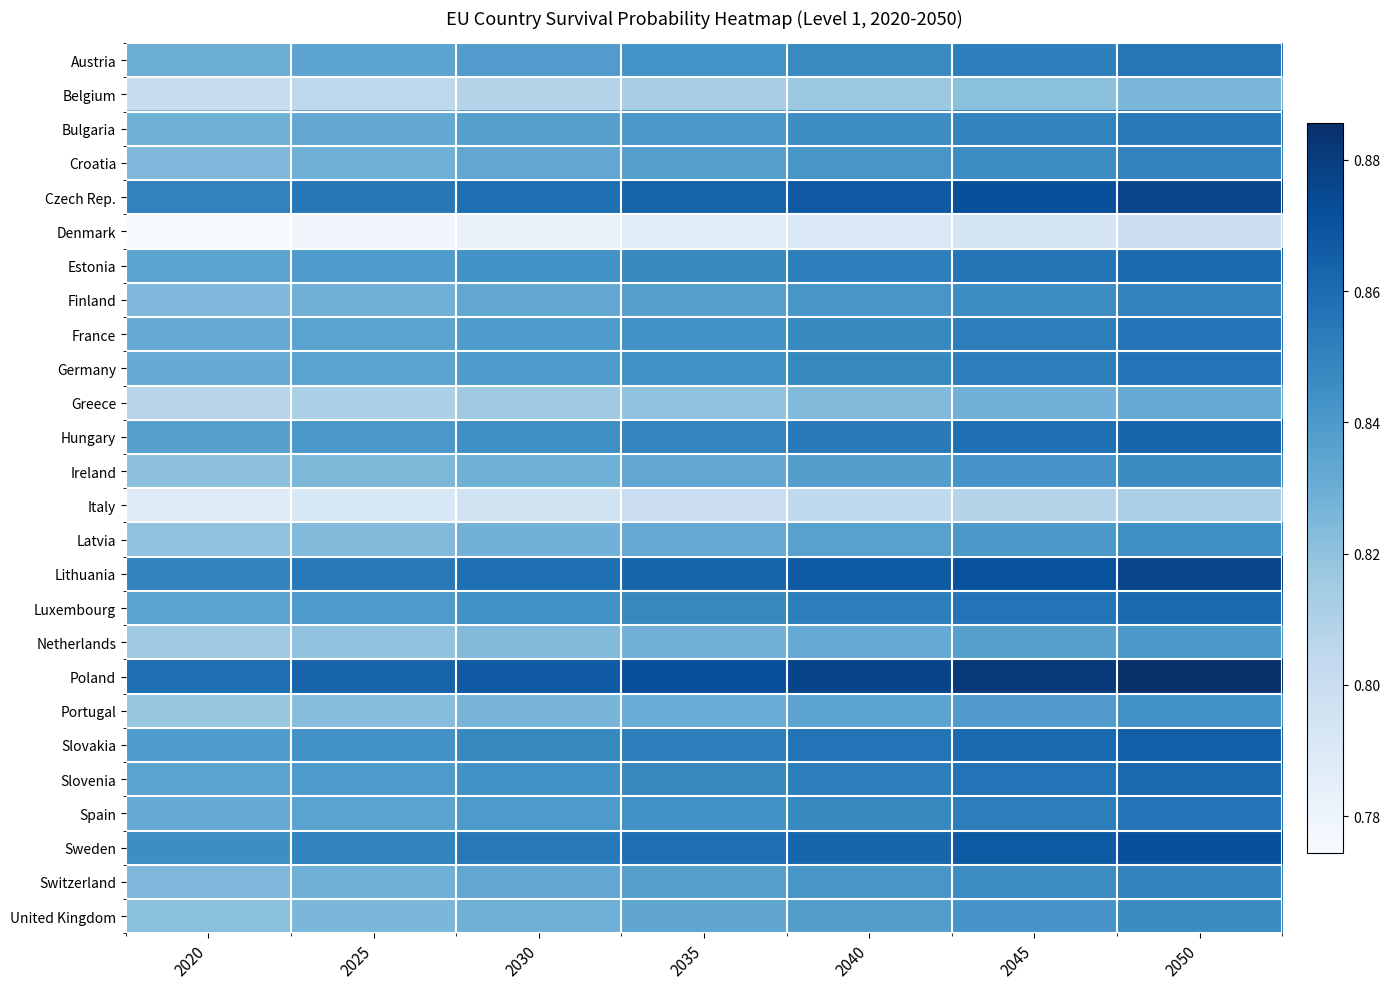

Rank the series by their maximum value, from lowest to highest.

Denmark, Italy, Belgium, Greece, Netherlands, Portugal, Latvia, Ireland, United Kingdom, Croatia, Finland, Switzerland, Bulgaria, Austria, France, Germany, Spain, Estonia, Slovenia, Luxembourg, Hungary, Slovakia, Sweden, Lithuania, Czech Rep., Poland